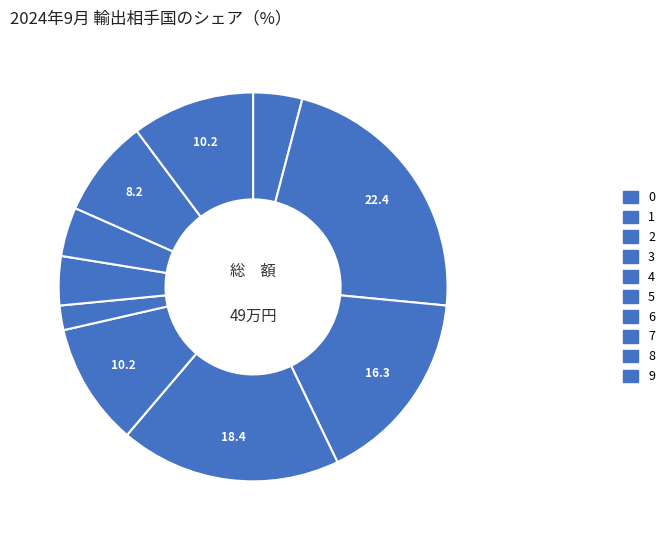

Is it true that 2 is 24% of the pie?

False